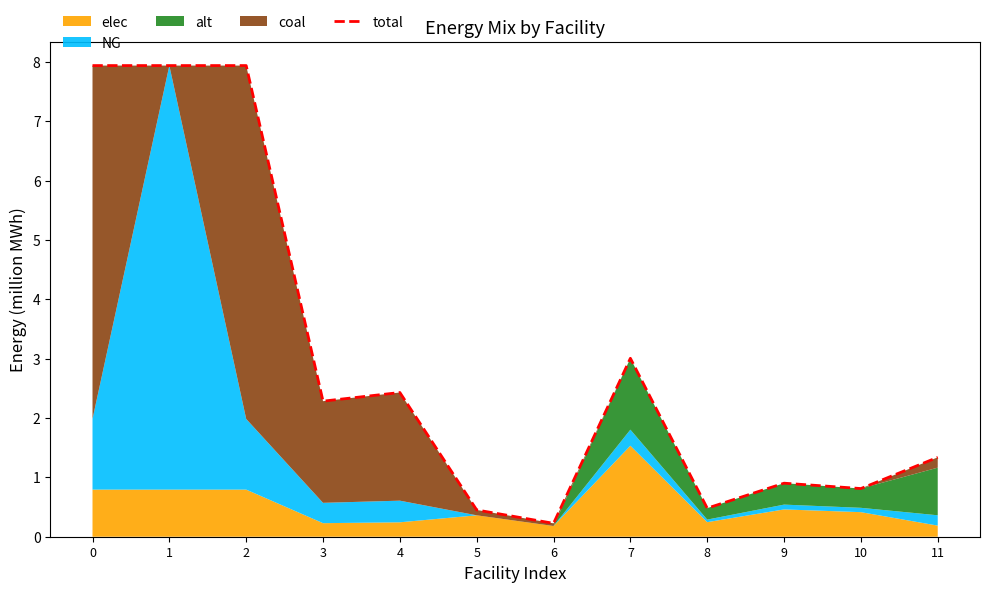

What is the difference between the values at 0 and 7?

4.9